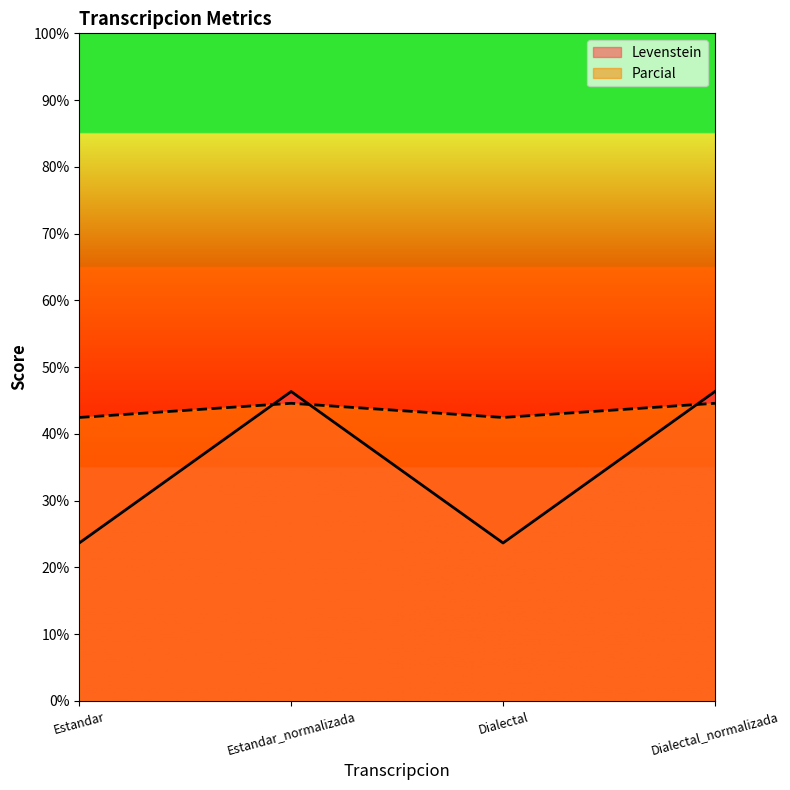

Reading left to right, transcribe all the data shown in this chart.

Levenstein: Estandar=23.7	Estandar_normalizada=46.3	Dialectal=23.7	Dialectal_normalizada=46.3
Parcial: Estandar=42.5	Estandar_normalizada=44.6	Dialectal=42.5	Dialectal_normalizada=44.6